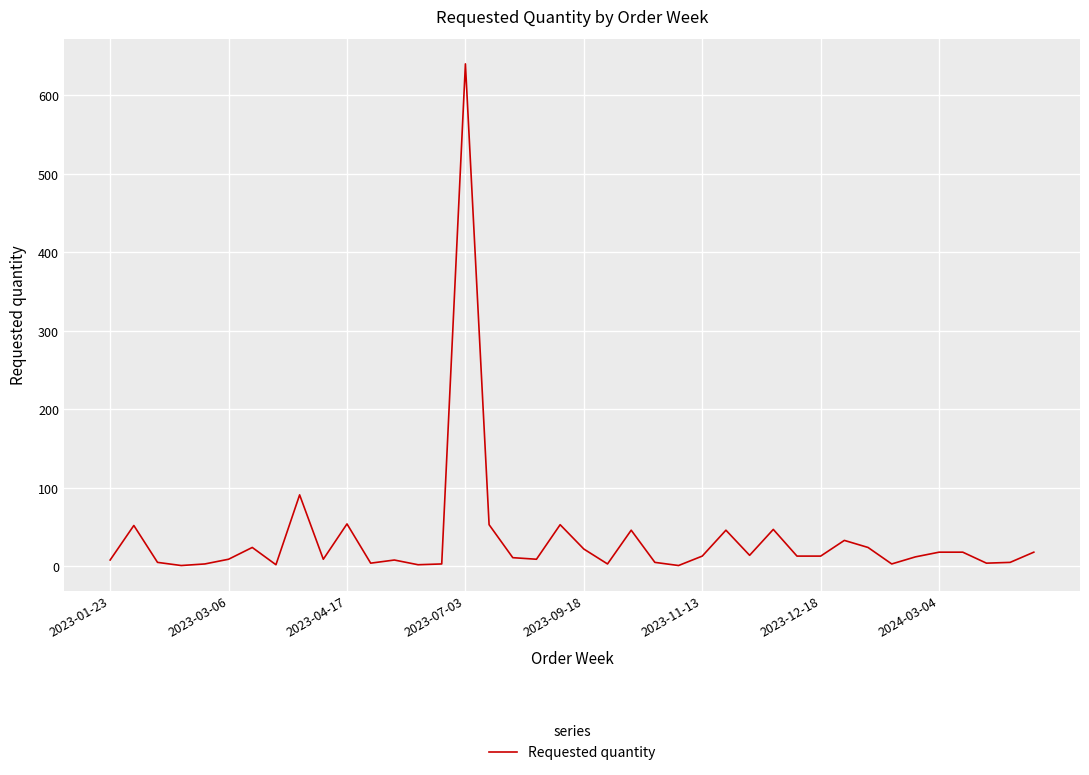

What is the maximum value shown in the chart?

640